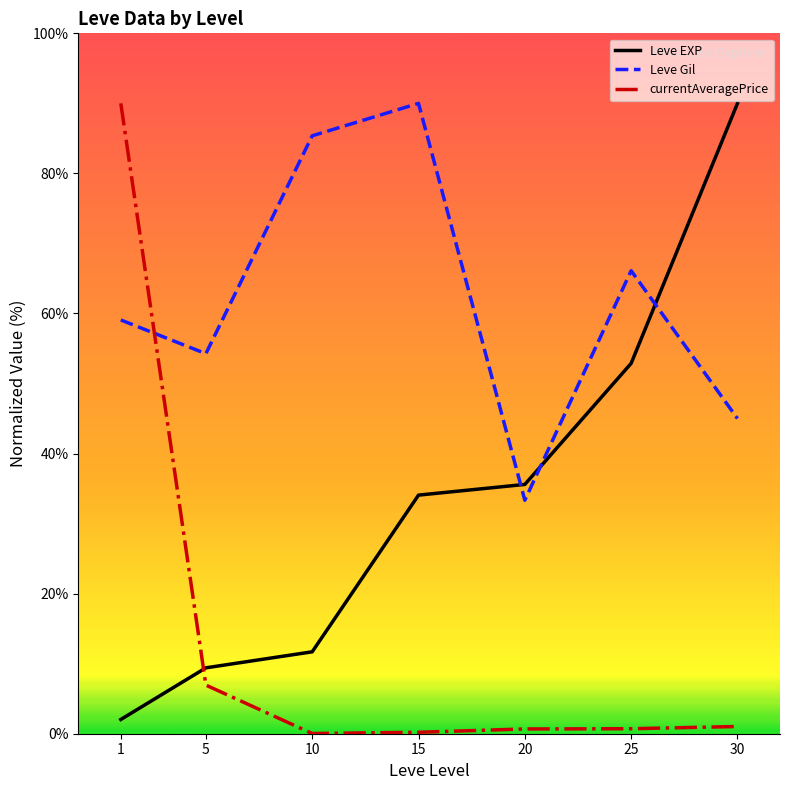

What is the greatest value displayed?

90.0